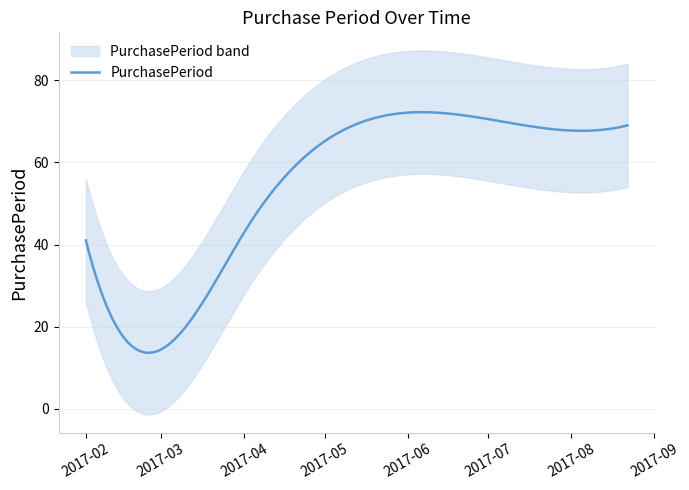

List the labels in order of value, smallest first.

2017-02-17, 2017-02-01, 2017-04-03, 2017-08-22, 2017-06-14